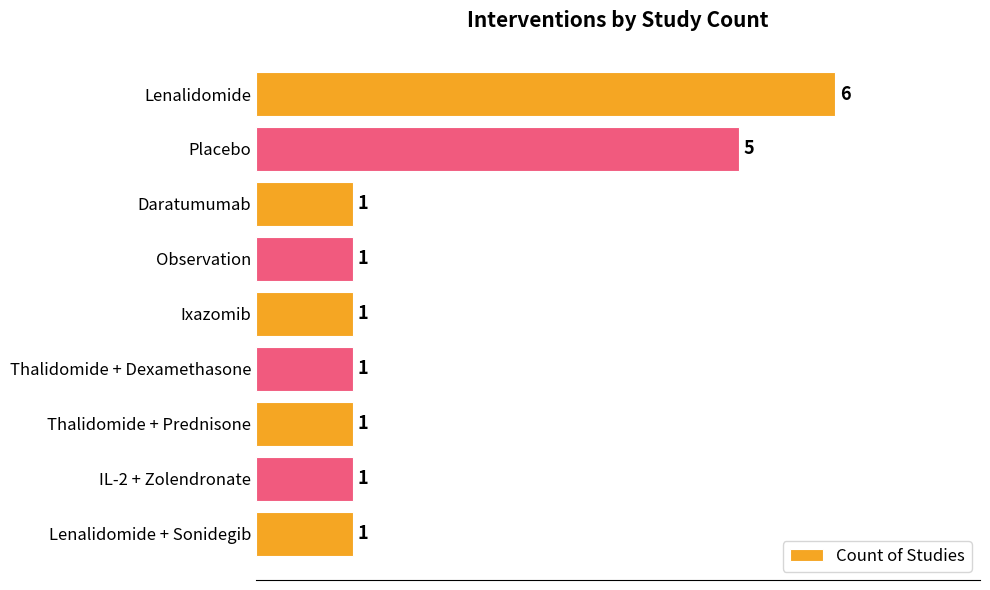

What is the change in value from Lenalidomide to Thalidomide + Dexamethasone?

-5